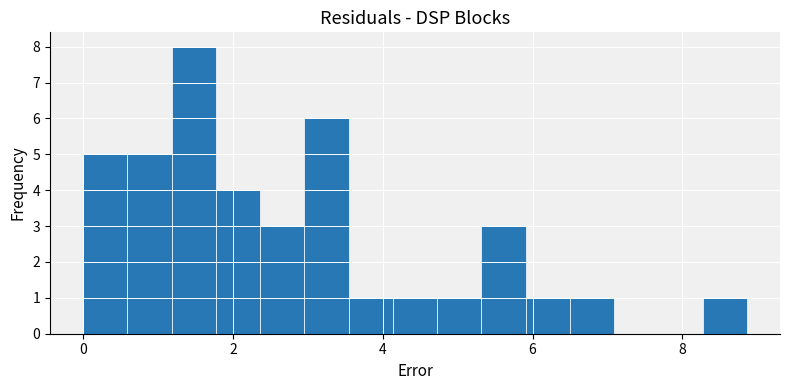

Read against the x-axis, roughly where is the centre of the tallest bar?

1.4